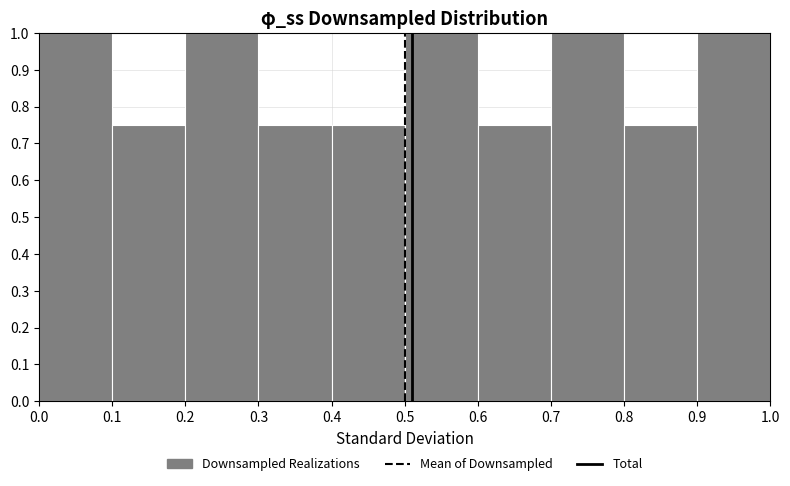

Reading left to right, transcribe this chart: for each bar, give the range it covers on the x-axis and its height. The values are not printed on the chart, so give them approximately, as read against the axis.

0.0 to 0.1: 1.00
0.1 to 0.2: 0.75
0.2 to 0.3: 1.00
0.3 to 0.4: 0.75
0.4 to 0.5: 0.75
0.5 to 0.6: 1.00
0.6 to 0.7: 0.75
0.7 to 0.8: 1.00
0.8 to 0.9: 0.75
0.9 to 1.0: 1.00